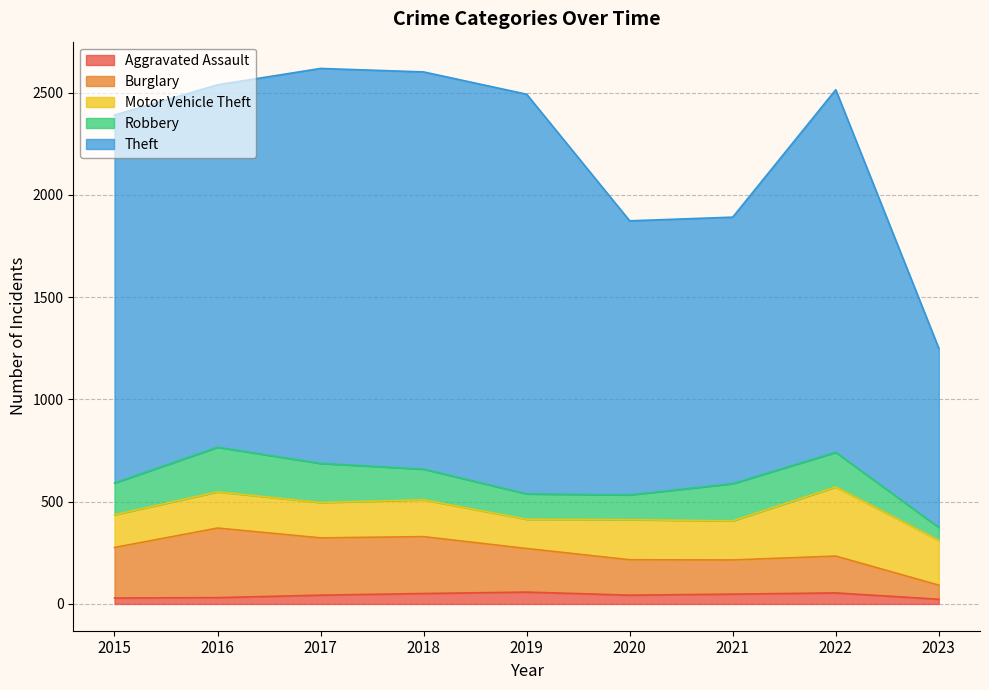

At which category does Aggravated Assault reach its first local valley?

2020